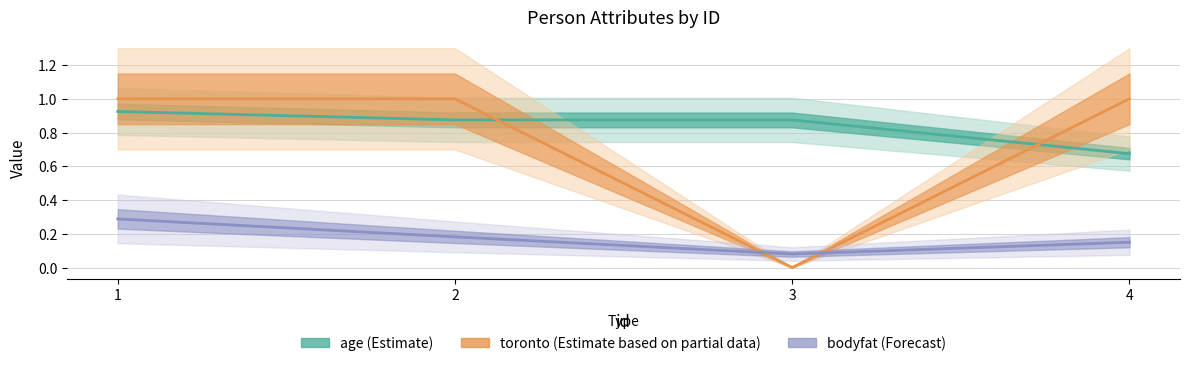

What is the difference between the second highest and minimum values in the age series?

0.2